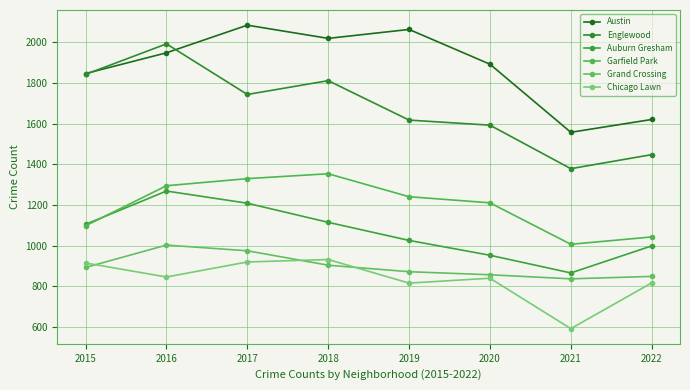

Is this an area chart (filled region under the line)?

No